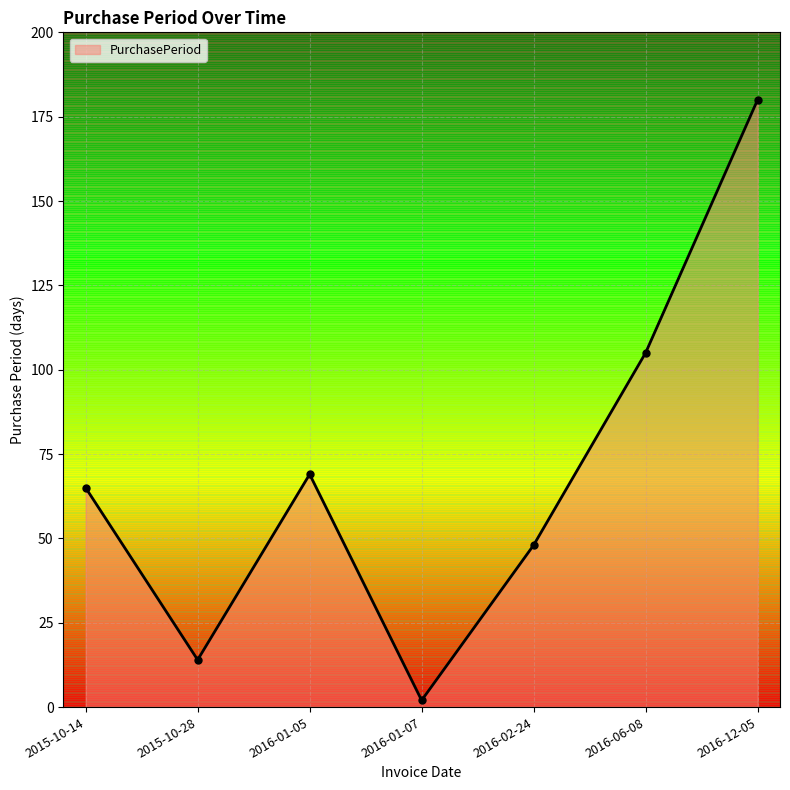

Is it true that the value at 2016-02-24 is 21?

False